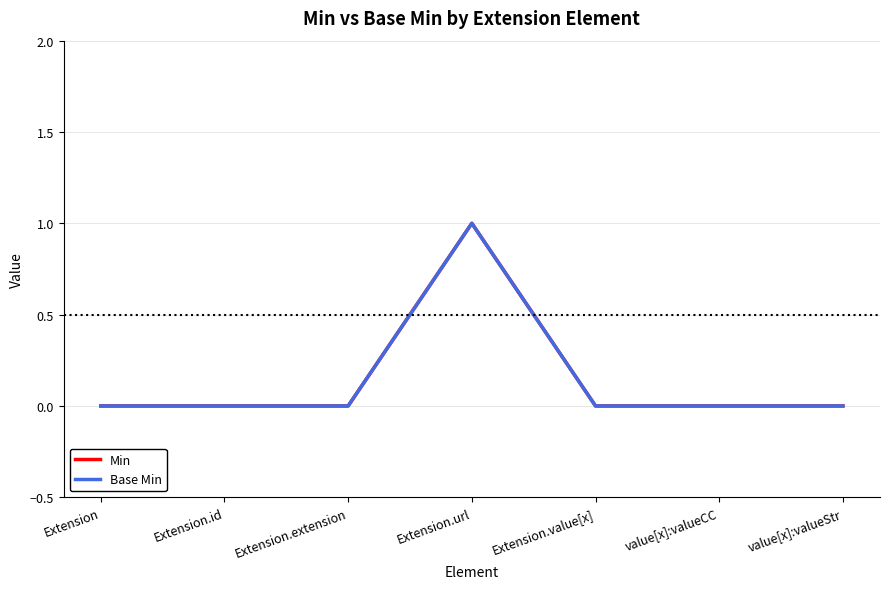

At Extension.id, list the series in order from largest to smallest.

Min, Base Min